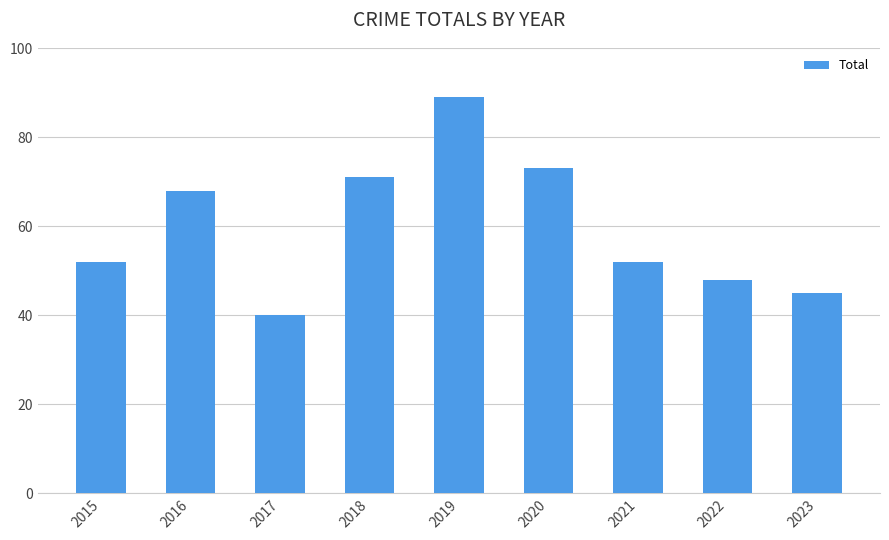

The value at 2023 is 45. True or false?

True